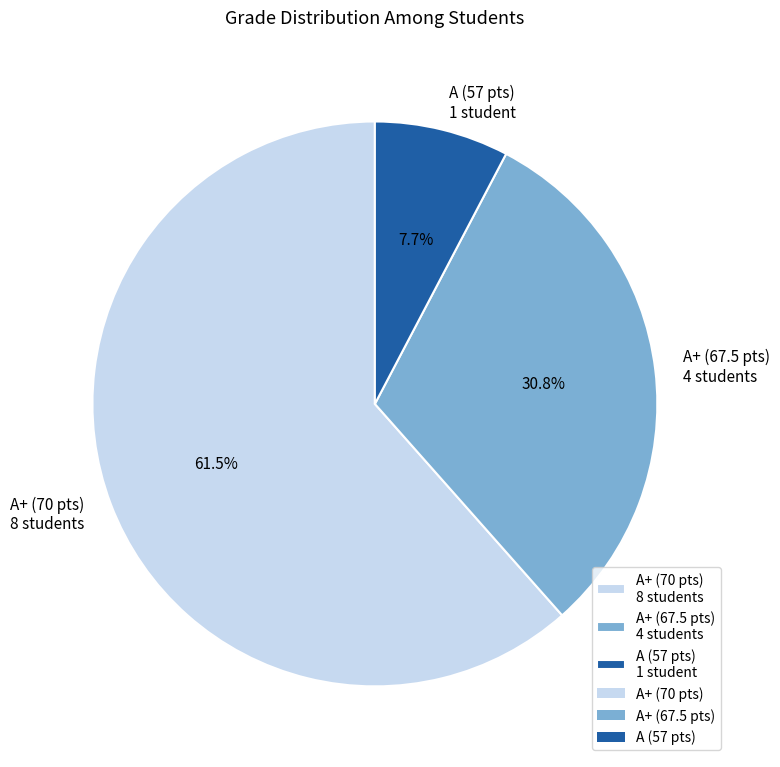

Rank the categories by value from highest to lowest.

A+ (70 pts) 8 students, A+ (67.5 pts) 4 students, A (57 pts) 1 student